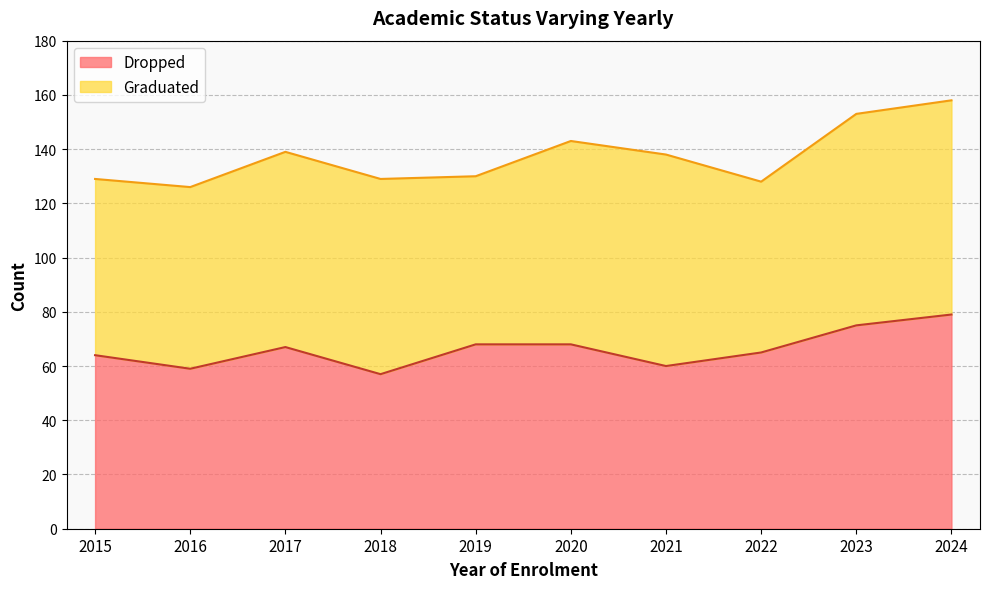

What is the change in value from 2015 to 2023?

+11